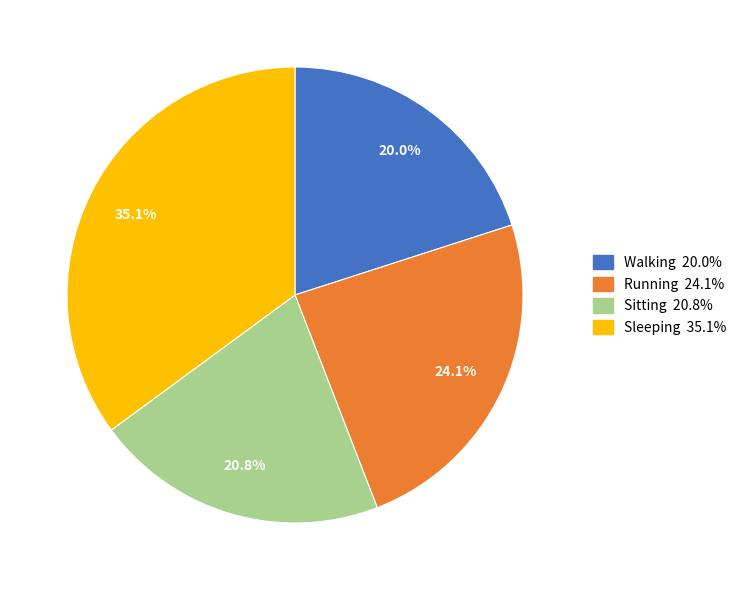

Combined, what portion of the pie is Sleeping and Running?

59.2%